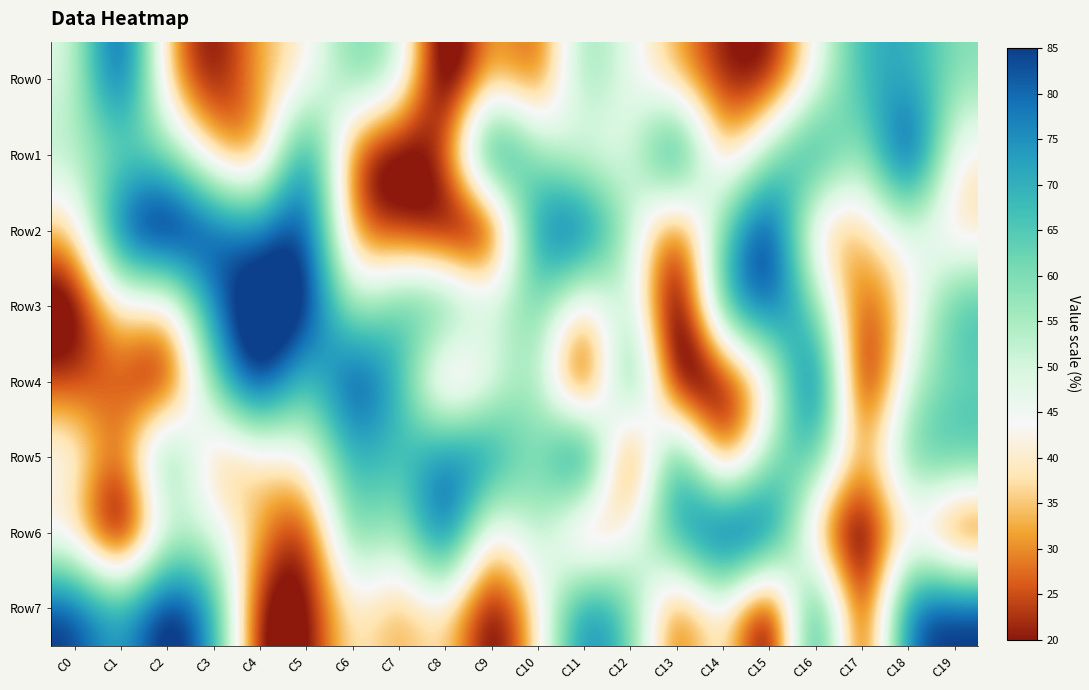

Rank the series by their maximum value, from highest to lowest.

Row2, Row5, Row1, Row3, Row4, Row7, Row0, Row6